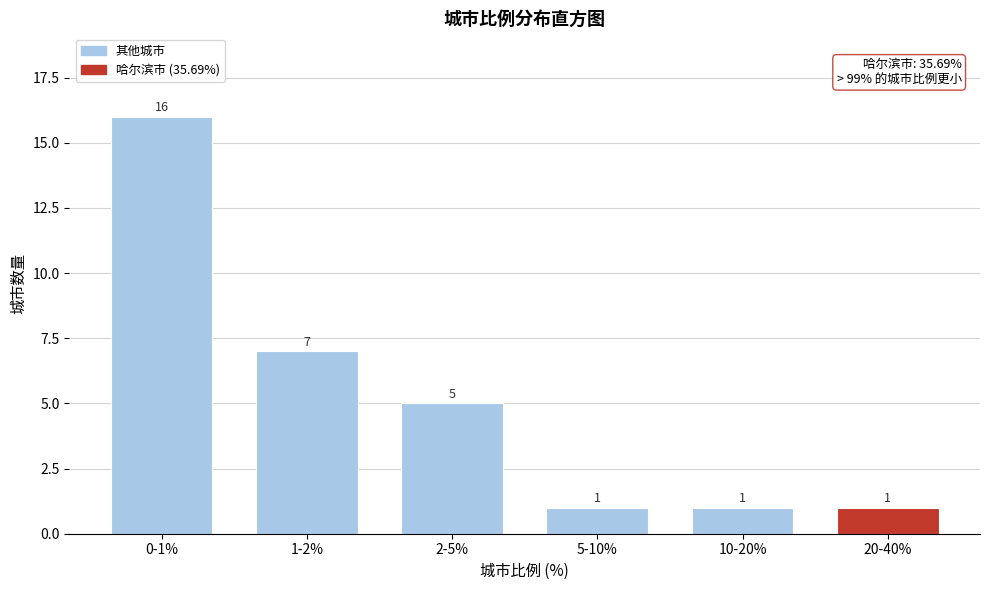

Reading left to right, extract all data points from this chart.

0-1%=16	1-2%=7	2-5%=5	5-10%=1	10-20%=1	20-40%=1